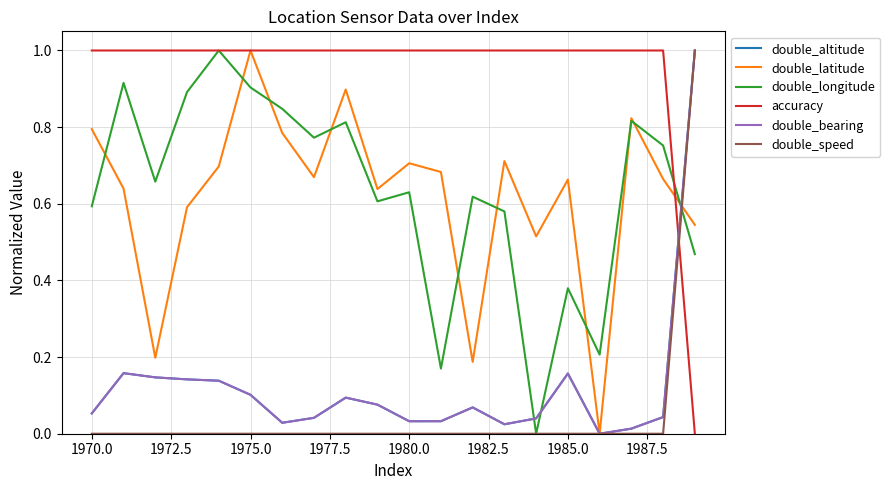

Reading left to right, transcribe all the data shown in this chart.

double_altitude: 0.1	0.2	0.1	0.1	0.1	0.1	0.0	0.0	0.1	0.1	0.0	0.0	0.1	0.0	0.0	0.2	0.0	0.0	0.0	1.0
double_latitude: 0.8	0.6	0.2	0.6	0.7	1.0	0.8	0.7	0.9	0.6	0.7	0.7	0.2	0.7	0.5	0.7	0.0	0.8	0.7	0.5
double_longitude: 0.6	0.9	0.7	0.9	1.0	0.9	0.8	0.8	0.8	0.6	0.6	0.2	0.6	0.6	0.0	0.4	0.2	0.8	0.8	0.5
accuracy: 1.0	1.0	1.0	1.0	1.0	1.0	1.0	1.0	1.0	1.0	1.0	1.0	1.0	1.0	1.0	1.0	1.0	1.0	1.0	0.0
double_bearing: 0.1	0.2	0.1	0.1	0.1	0.1	0.0	0.0	0.1	0.1	0.0	0.0	0.1	0.0	0.0	0.2	0.0	0.0	0.0	1.0
double_speed: 0.0	0.0	0.0	0.0	0.0	0.0	0.0	0.0	0.0	0.0	0.0	0.0	0.0	0.0	0.0	0.0	0.0	0.0	0.0	1.0